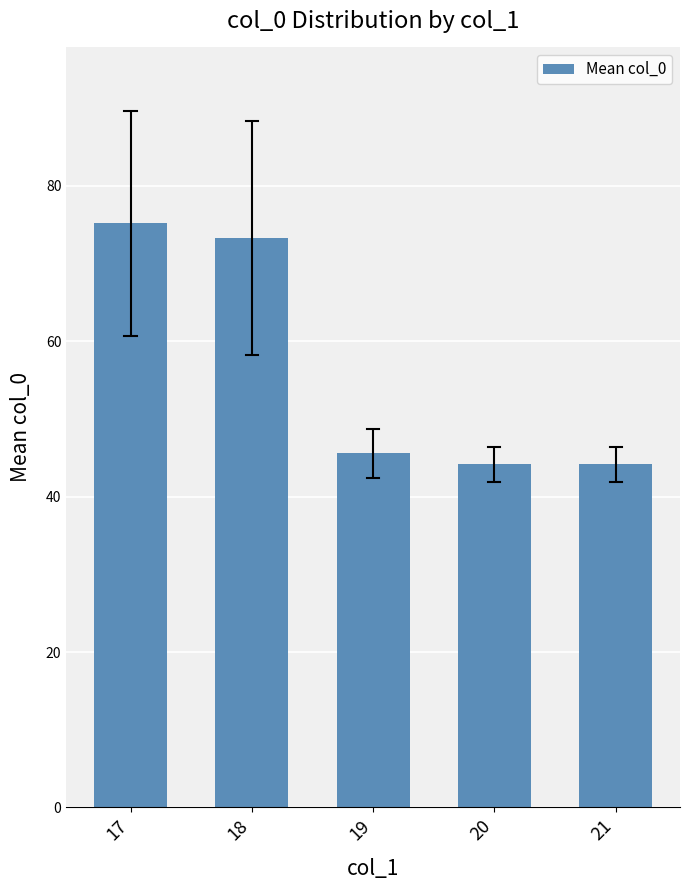

Which has a higher value, 17 or 20?

17